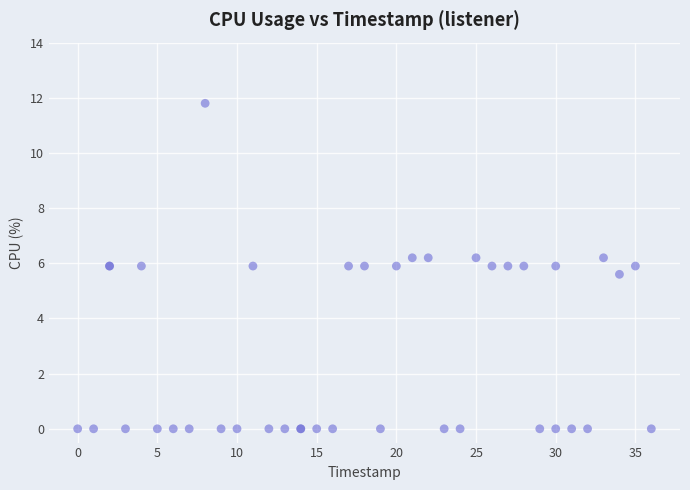

What Y value in the scatter plot is closest to 5?

5.6